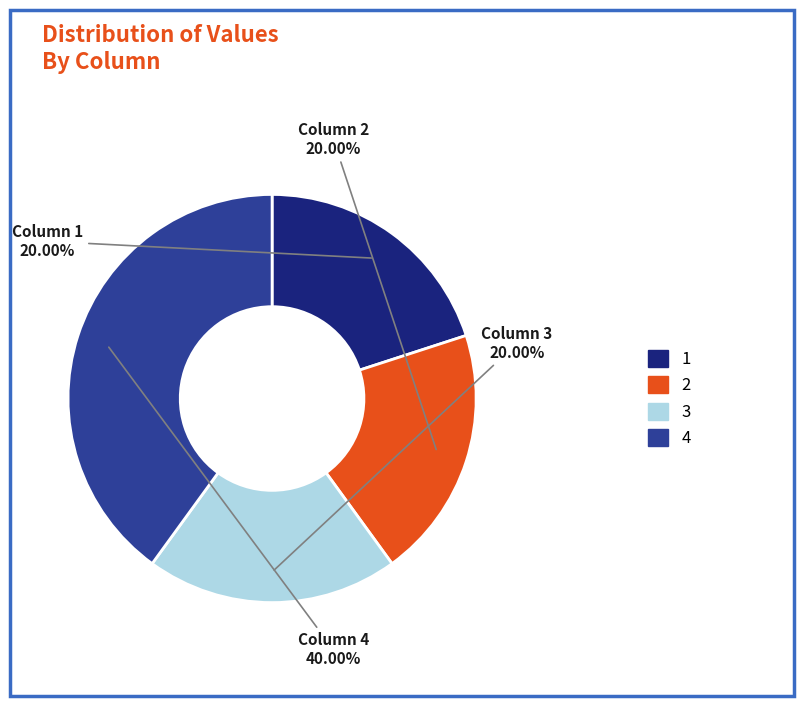

Is there a majority slice in this chart?

No